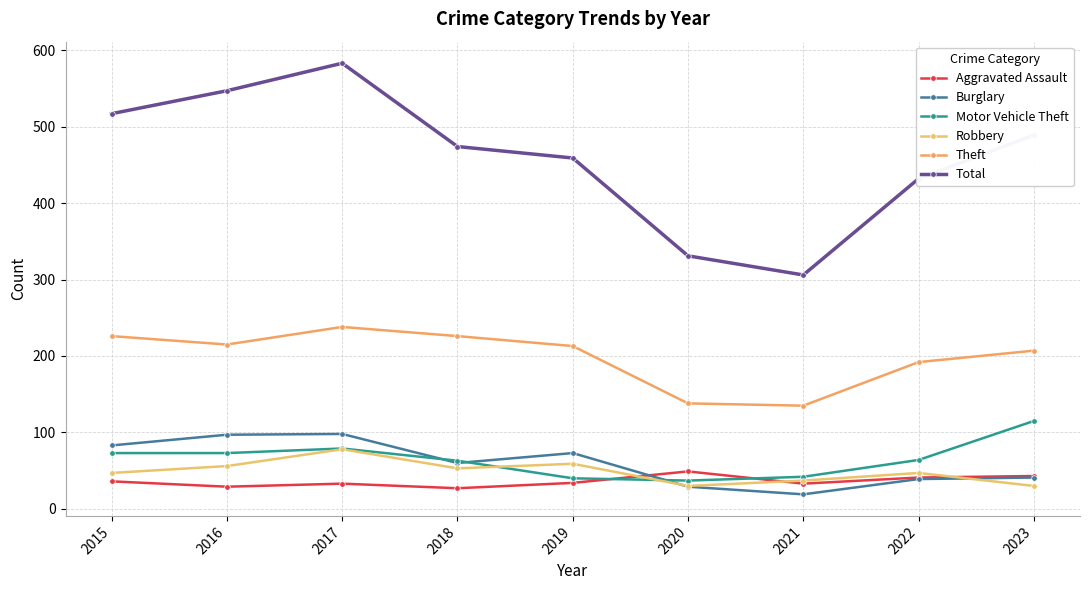

What are all the series names shown in the legend?

Aggravated Assault, Burglary, Motor Vehicle Theft, Robbery, Theft, Total